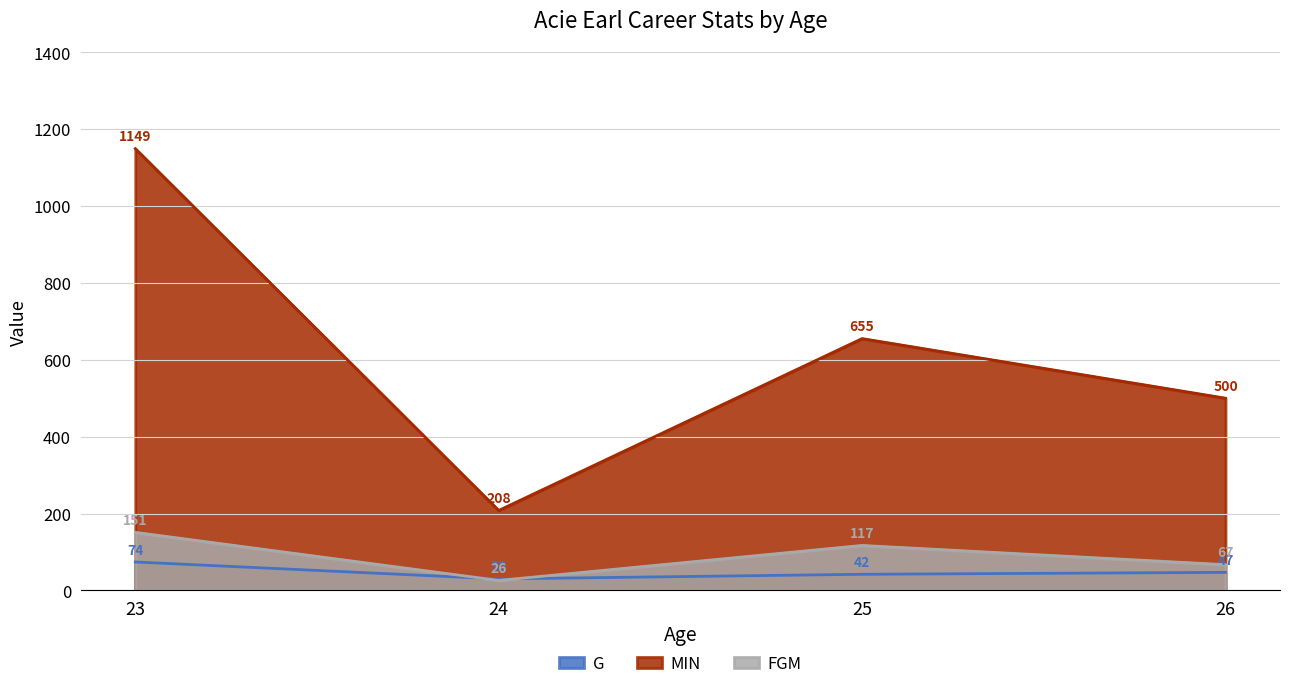

What are all the series names shown in the legend?

G, MIN, FGM